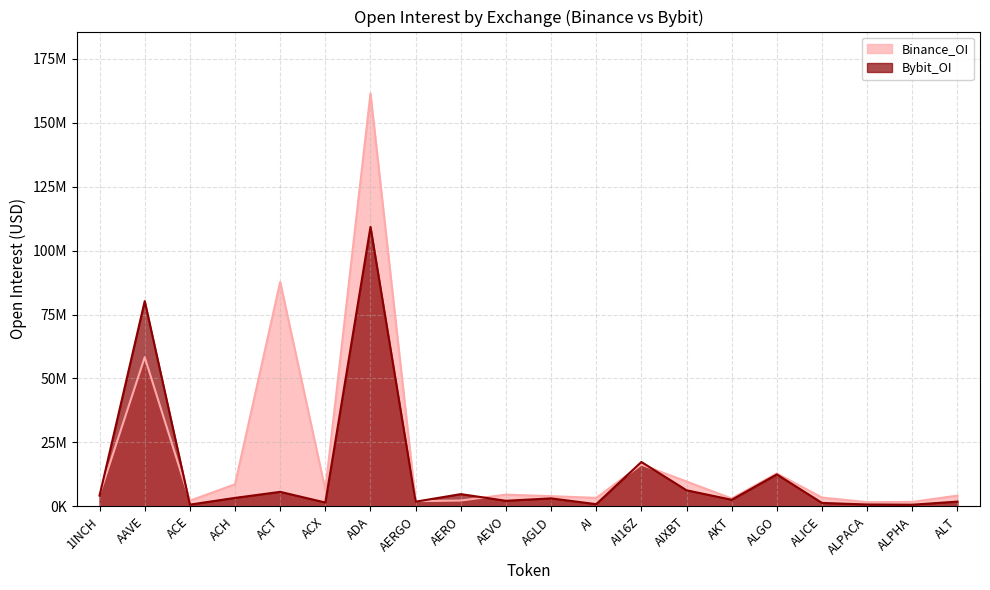

Which series has the largest total across all categories?

Binance_OI